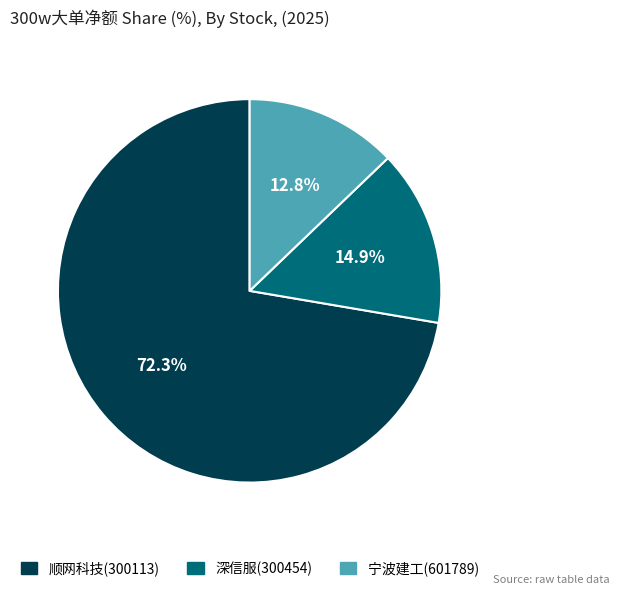

How many slices are in this pie chart?

3